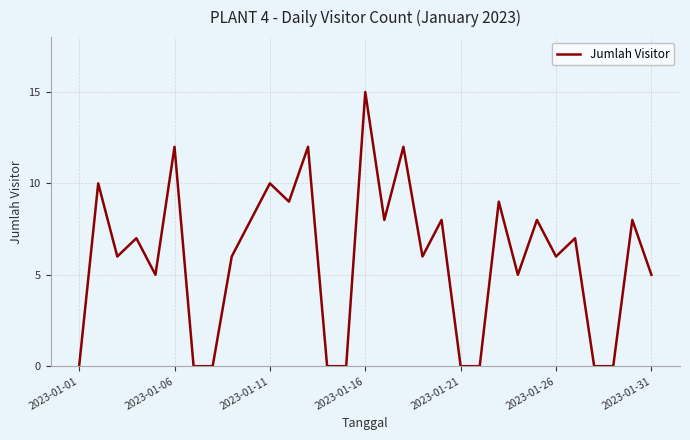

What is the difference between the maximum and minimum values?

15